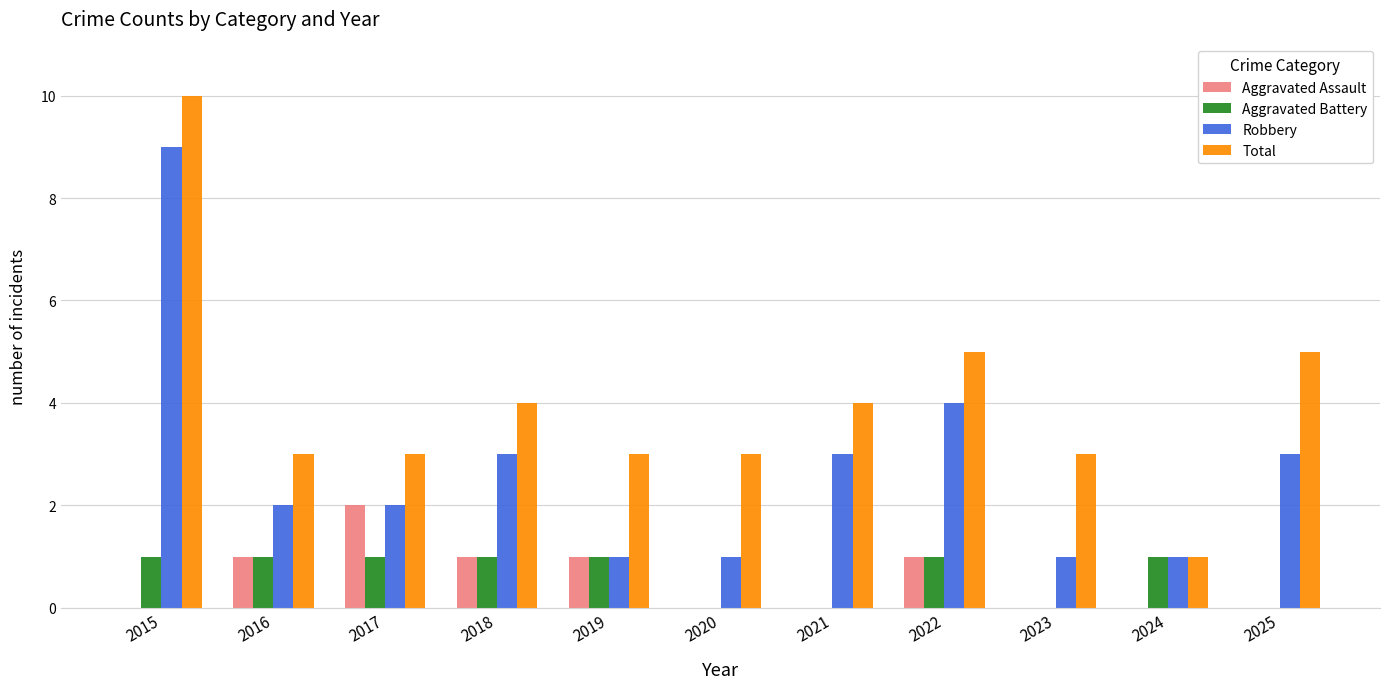

What is the total value across all series at 2020?

4